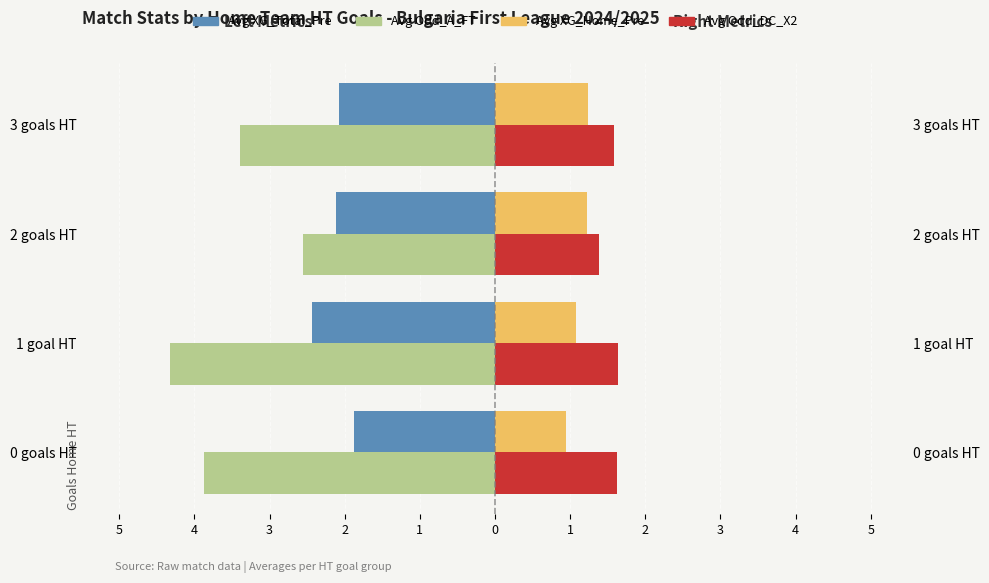

Between 2 goals HT and 3 goals HT, which series saw the biggest shift?

Avg Odd_A_FT